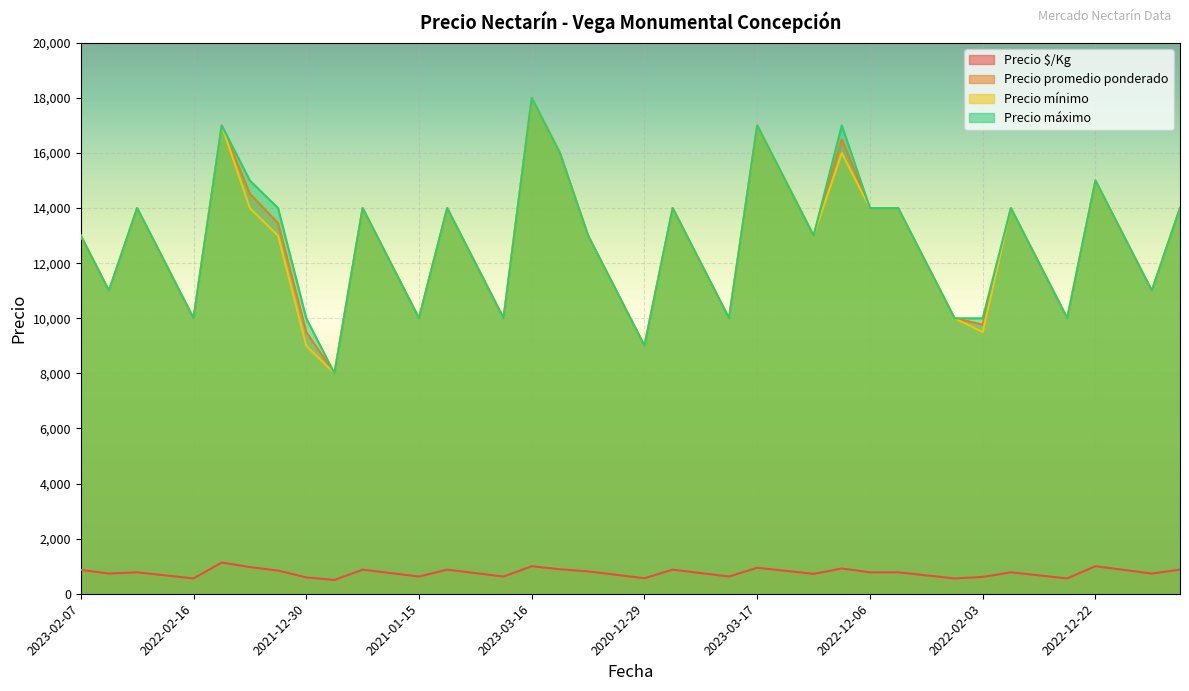

How many lines are shown in the chart?

4